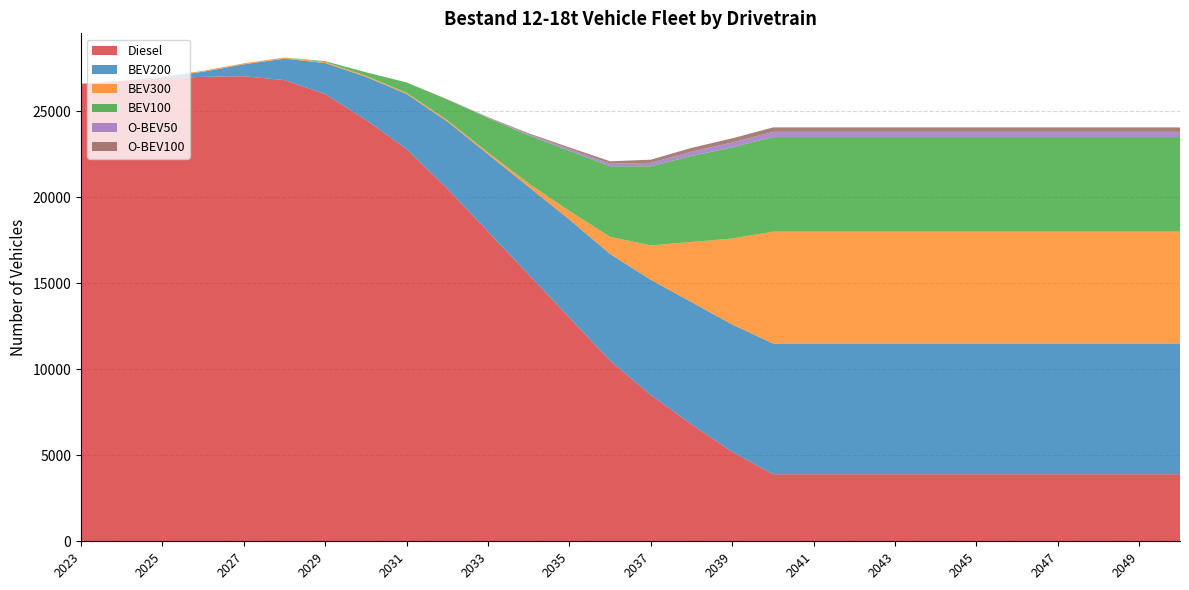

Reading left to right, list all the values displayed in this chart.

Diesel: 26592.2	26770.3	26916.4	27000.2	27036.0	26809.9	26000.0	24500.0	22800.0	20500.0	18000.0	15500.0	13000.0	10500.0	8500.0	6800.0	5200.0	3900.0	3900.0	3900.0	3900.0	3900.0	3900.0	3900.0	3900.0	3900.0	3900.0	3900.0
BEV200: 0.0	0.5	65.9	294.7	691.4	1244.5	1800.0	2500.0	3200.0	3900.0	4500.0	5100.0	5700.0	6200.0	6700.0	7100.0	7400.0	7600.0	7600.0	7600.0	7600.0	7600.0	7600.0	7600.0	7600.0	7600.0	7600.0	7600.0
BEV300: 0.0	0.3	21.3	57.6	58.5	58.8	60.0	65.0	70.0	80.0	100.0	200.0	500.0	1000.0	2000.0	3500.0	5000.0	6500.0	6500.0	6500.0	6500.0	6500.0	6500.0	6500.0	6500.0	6500.0	6500.0	6500.0
BEV100: 0.0	0.0	0.0	0.0	0.3	9.2	50.0	200.0	600.0	1200.0	2000.0	2800.0	3500.0	4100.0	4600.0	5000.0	5300.0	5500.0	5500.0	5500.0	5500.0	5500.0	5500.0	5500.0	5500.0	5500.0	5500.0	5500.0
O-BEV50: 0.0	0.0	0.0	0.0	0.0	0.0	0.1	0.5	2.0	10.0	30.0	60.0	100.0	150.0	200.0	250.0	280.0	300.0	300.0	300.0	300.0	300.0	300.0	300.0	300.0	300.0	300.0	300.0
O-BEV100: 0.0	0.0	0.0	0.0	0.0	0.0	0.1	0.3	1.5	8.0	25.0	55.0	95.0	140.0	185.0	220.0	245.0	260.0	260.0	260.0	260.0	260.0	260.0	260.0	260.0	260.0	260.0	260.0